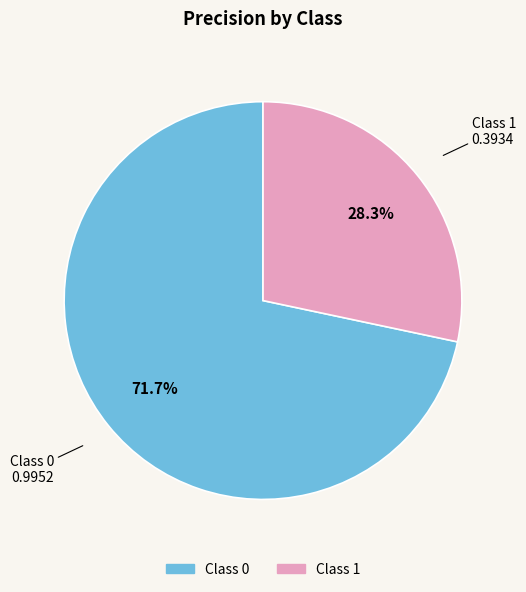

What percentage is the Class 0 slice, to the nearest percent?

72%